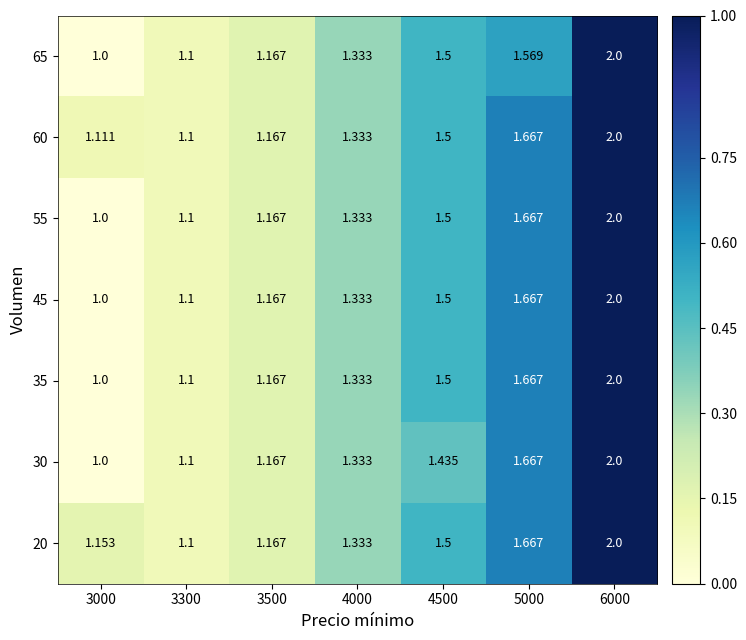

At which category is the sum across all series the highest?

6000